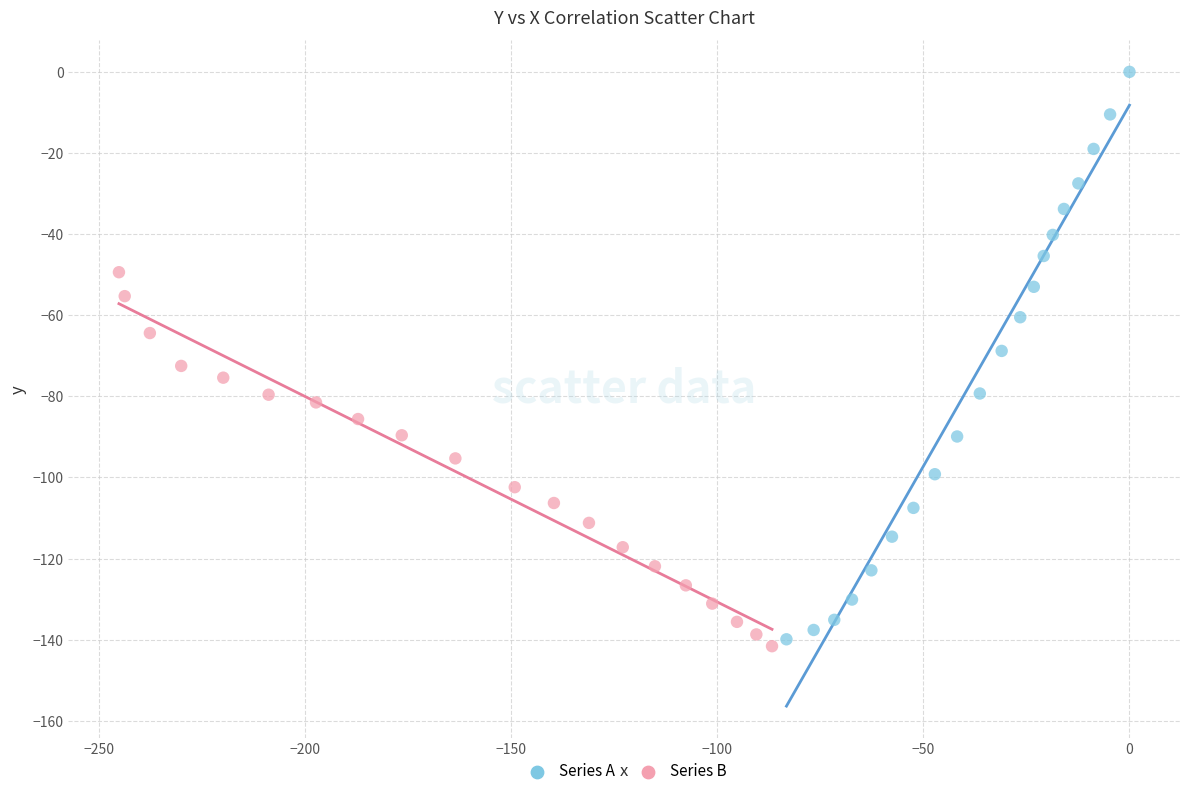

What are all the series names shown in the legend?

Series A, Series B